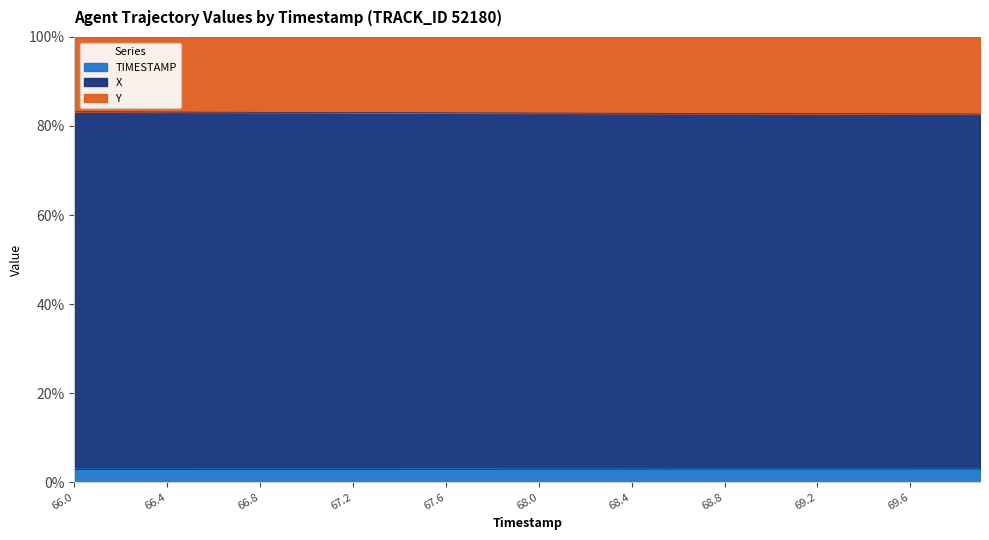

Which has a higher value, 67.4 or 66.9?

67.4